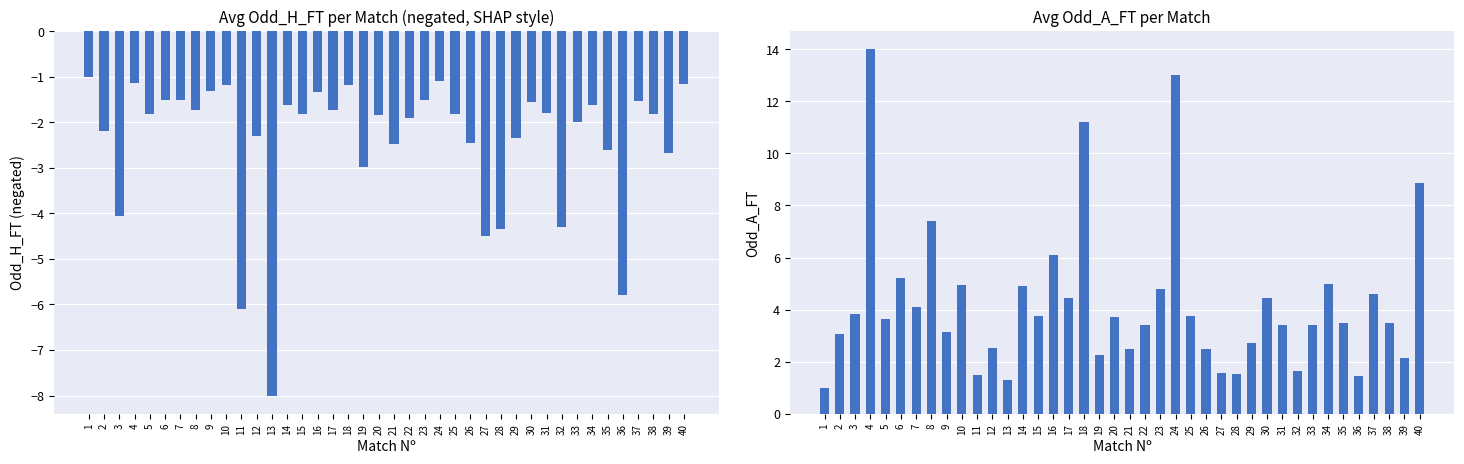

Is it true that Odd_A_FT equals 0.9 at 12?

False